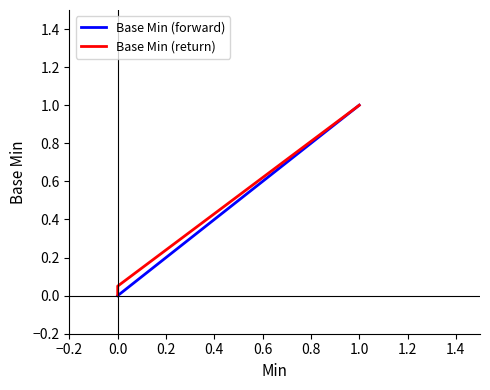

Which series has the largest total across all categories?

Base Min (return)